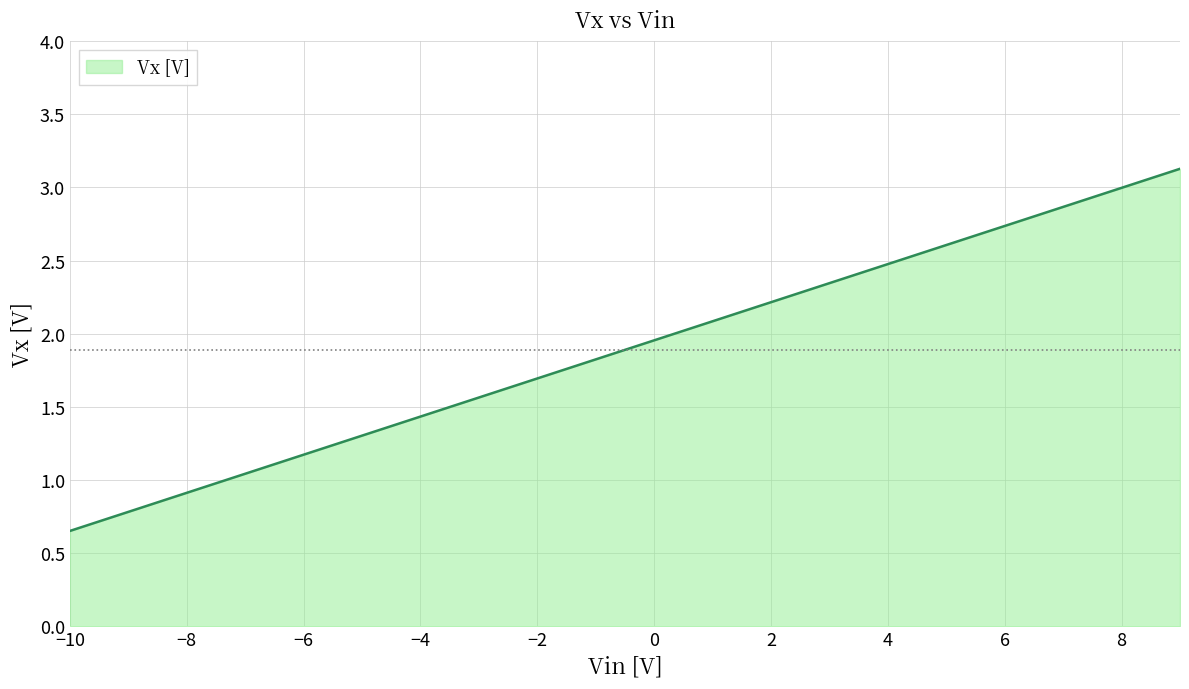

What is the difference between the maximum and minimum values?

2.5